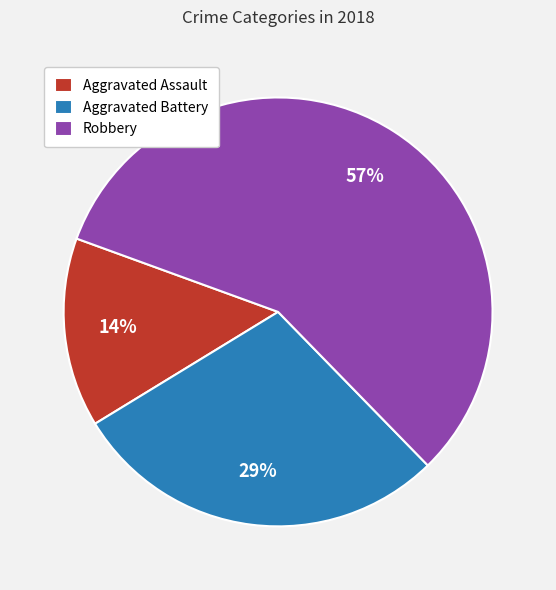

Combined, do Aggravated Battery and Robbery account for over 50%?

Yes